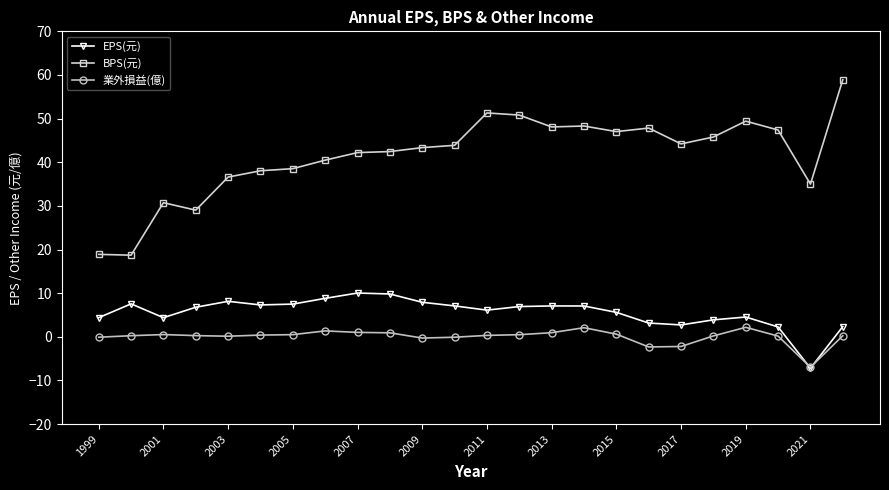

How many categories are shown in the chart?

24